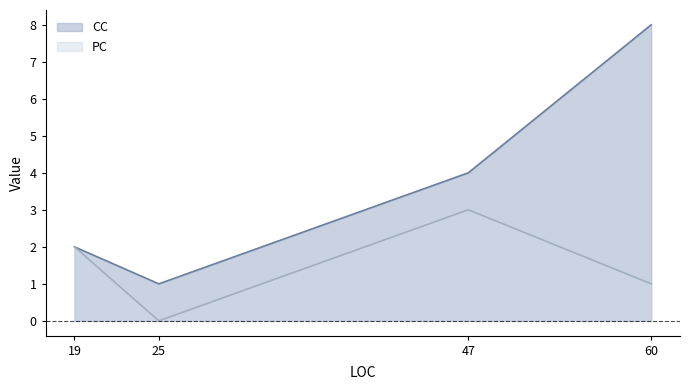

Reading left to right, list all the values displayed in this chart.

CC: 19=2	25=1	47=4	60=8
PC: 19=2	25=0	47=3	60=1